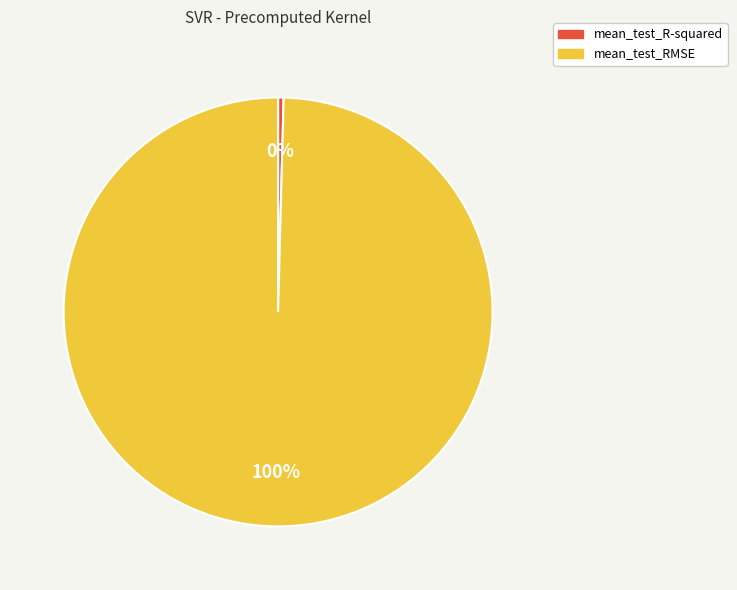

How many segments does this pie chart have?

2